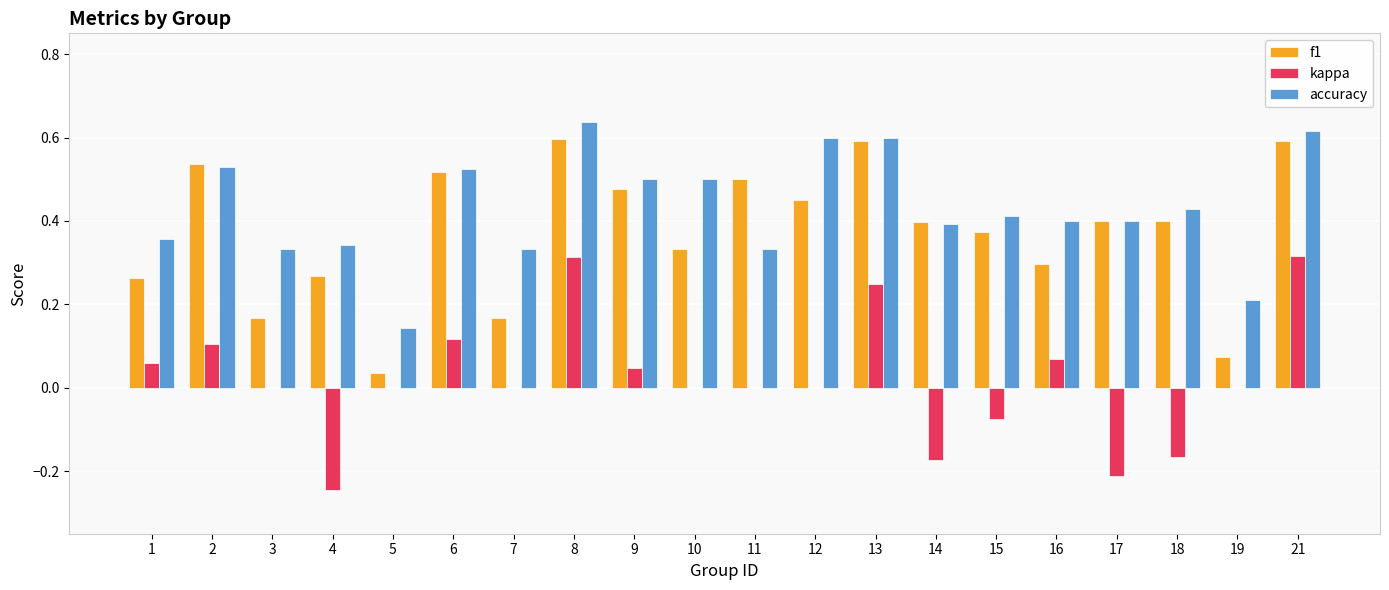

Is it true that accuracy equals 0.4 at 18?

True